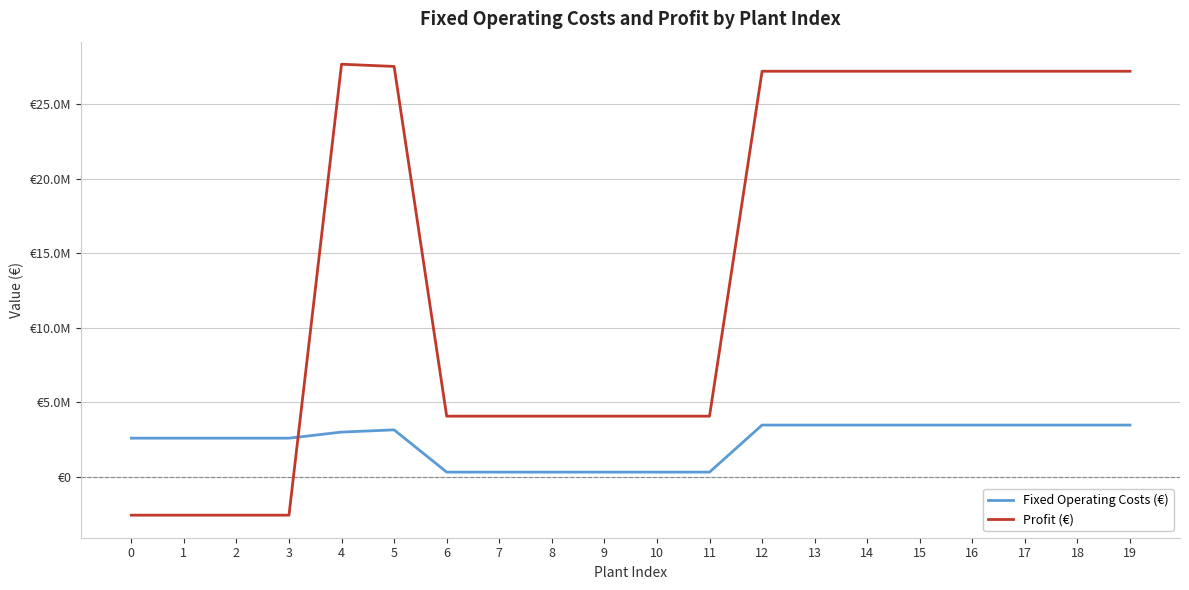

Which series ends up on top after the final intersection of Profit (€) and Fixed Operating Costs (€)?

Profit (€)